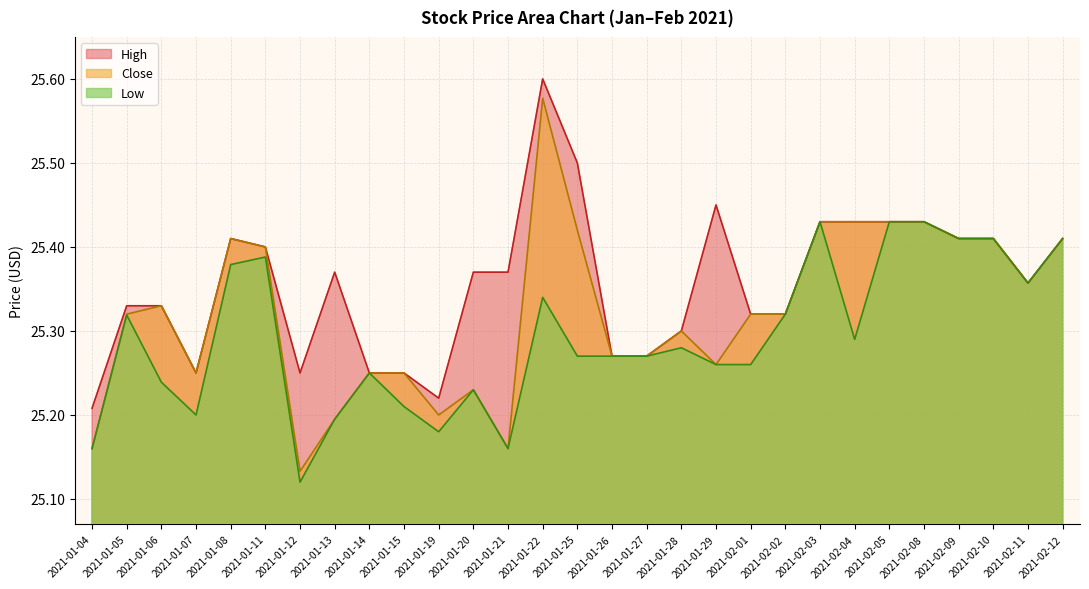

What is the label of the 26th point from the right?

2021-01-07